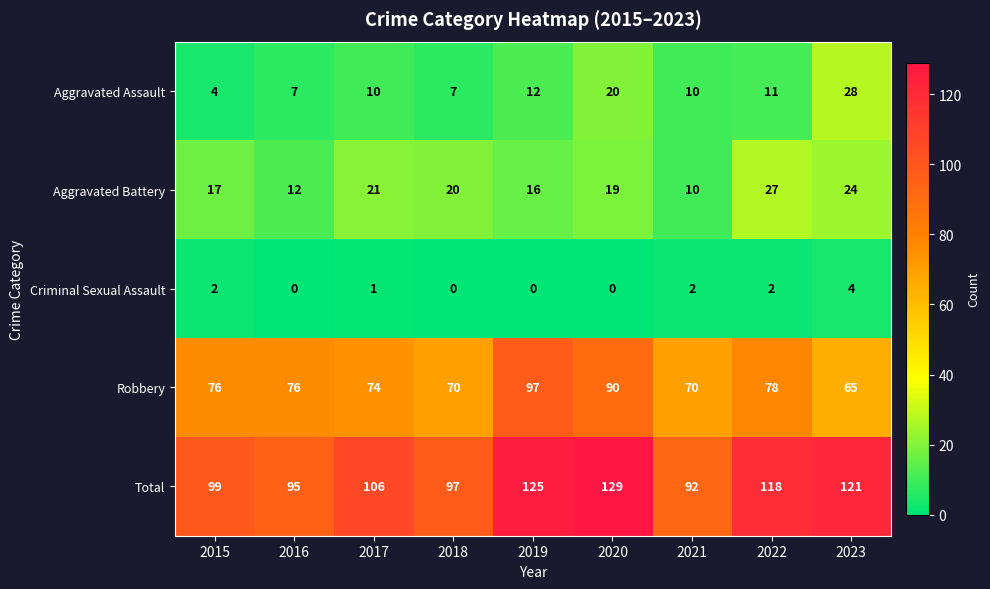

Rank the series by their maximum value, from lowest to highest.

Criminal Sexual Assault, Aggravated Battery, Aggravated Assault, Robbery, Total